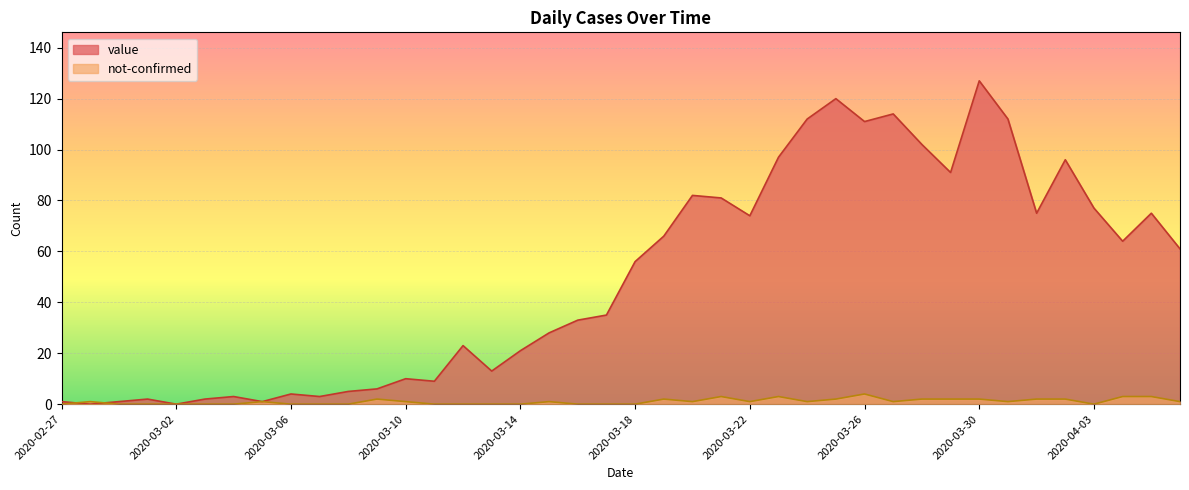

Which category has the highest value in the value series?

2020-03-30